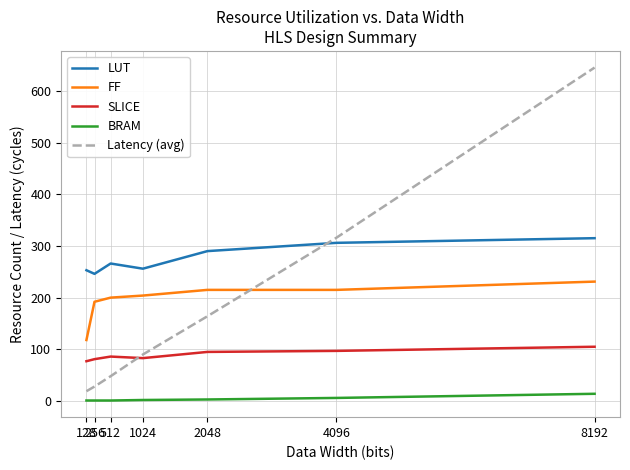

True or false: Latency (avg) has more than 0 interior local peaks.

False